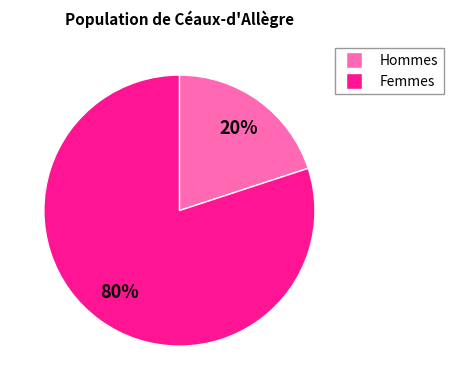

Is there any slice that represents more than half of the pie?

Yes